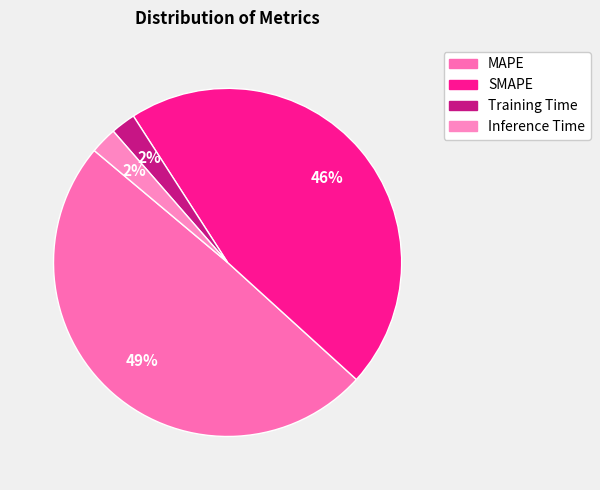

What is the change in value from Training Time to Inference Time?

+0.1